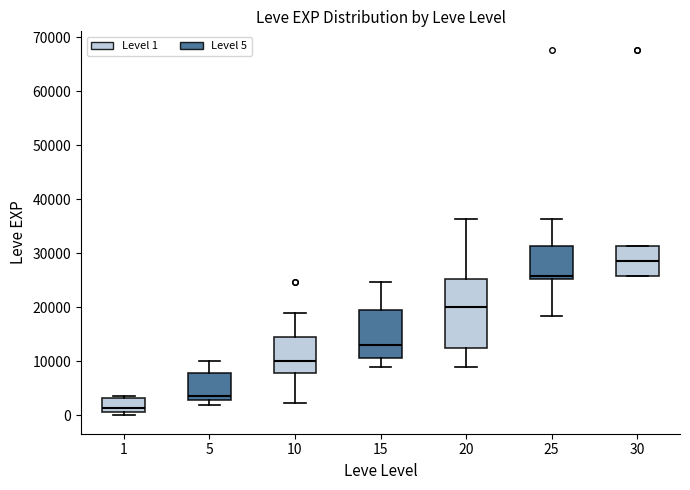

Reading left to right, read every box against the y-axis: the position of its median line, the range the box covers, and the ends of its whiskers. The values are not printed on the chart, so give them approximately, as read against the axis.

1: median 1000 (just above the box's lower edge), box 1000 to 3000, whiskers 0 to 4000
5: median 4000, box 3000 to 8000, whiskers 2000 to 10000
10: median 10000, box 8000 to 15000, whiskers 2000 to 19000
15: median 13000, box 11000 to 20000, whiskers 9000 to 25000
20: median 20000, box 12000 to 25000, whiskers 9000 to 36000
25: median 26000, box 25000 to 31000, whiskers 18000 to 36000
30: median 29000, box 26000 to 31000, whiskers 26000 to 31000